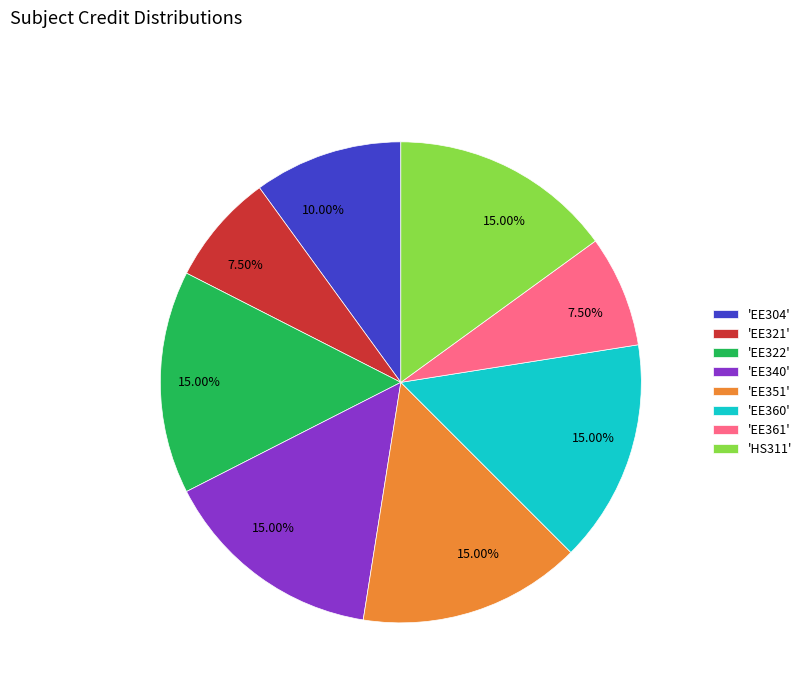

How many segments does this pie chart have?

8